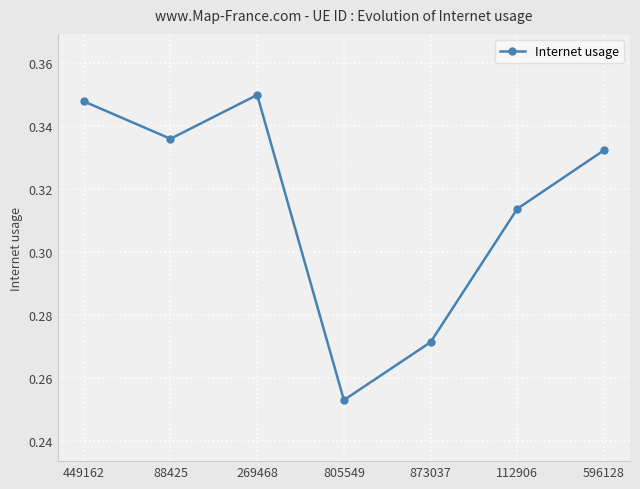

Rank the categories by value from lowest to highest.

805549, 873037, 112906, 596128, 88425, 449162, 269468